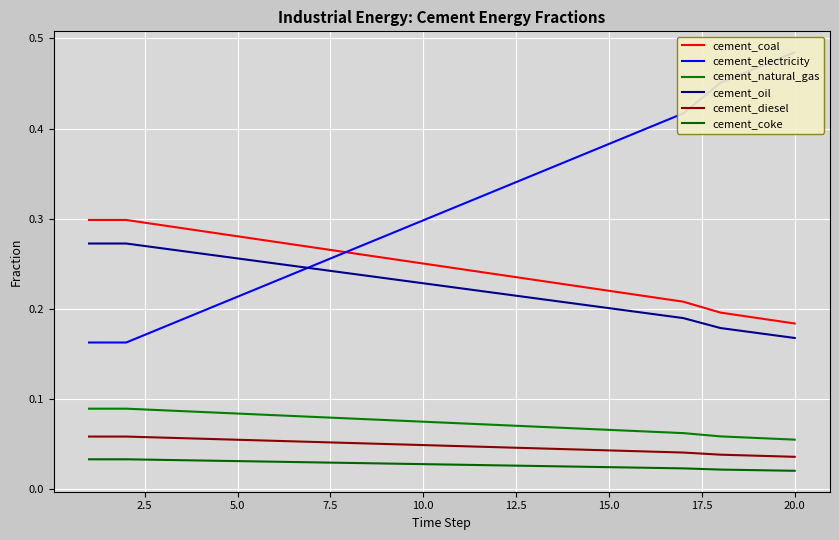

At which category is the sum across all series the highest?

20.0